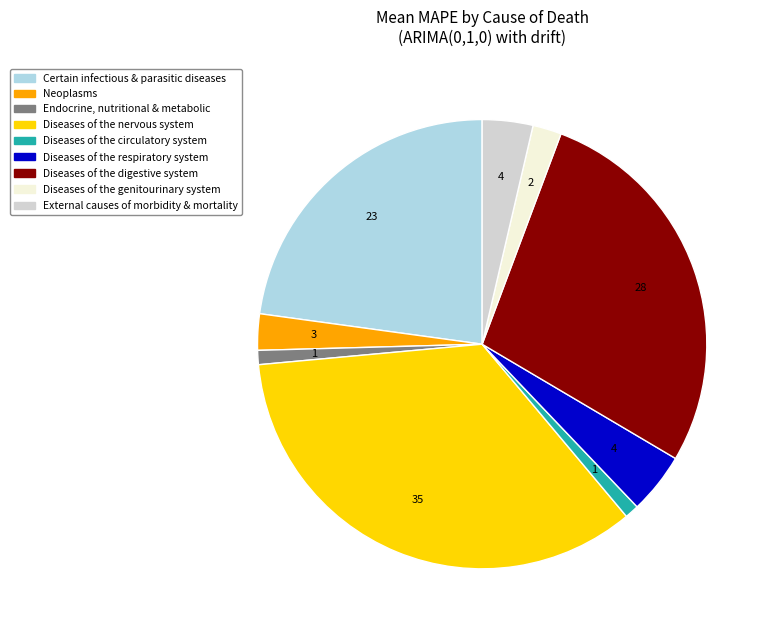

Does any single category account for the majority?

No